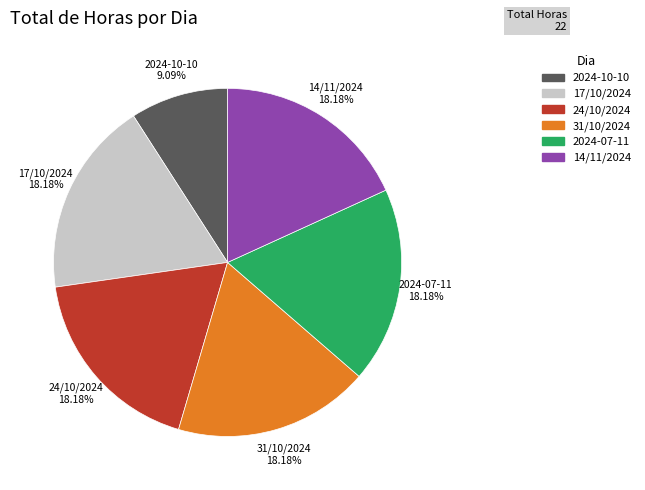

Count the number of slices in the pie.

6